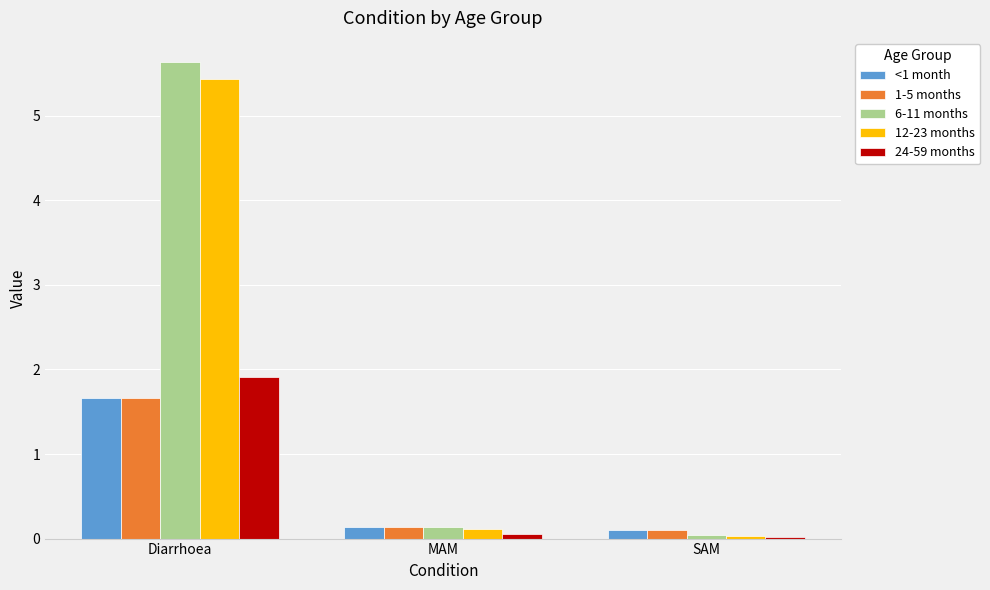

What is the difference between the maximum and minimum values in the 12-23 months series?

5.4